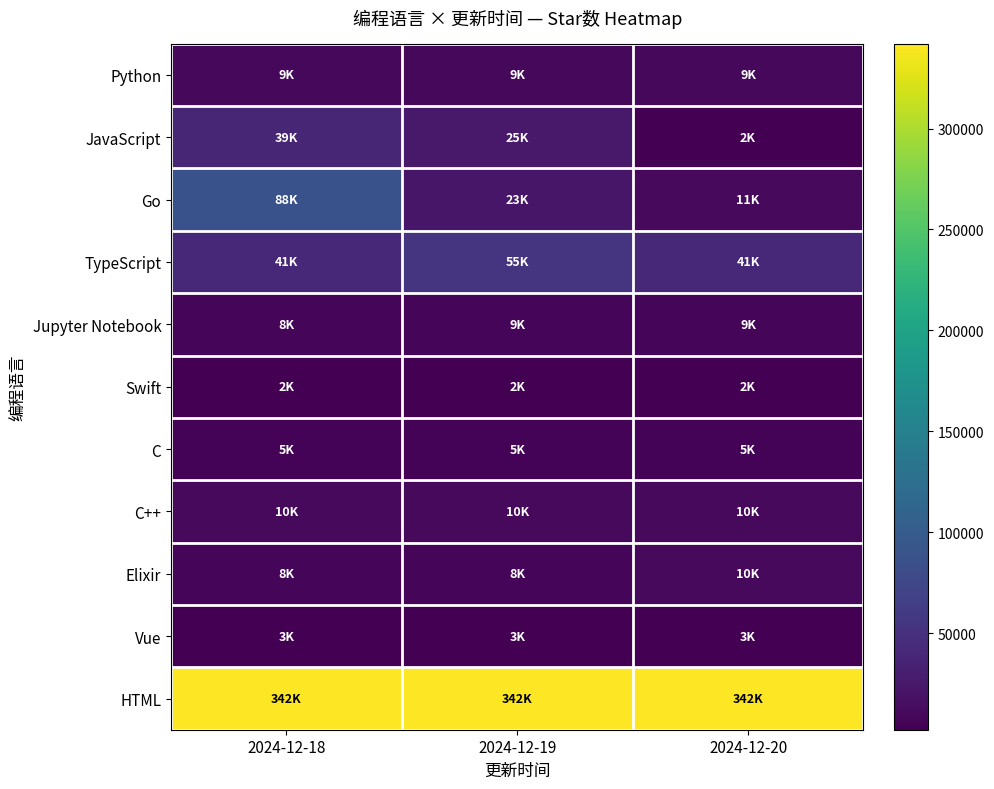

Which series has the widest spread of values?

Go